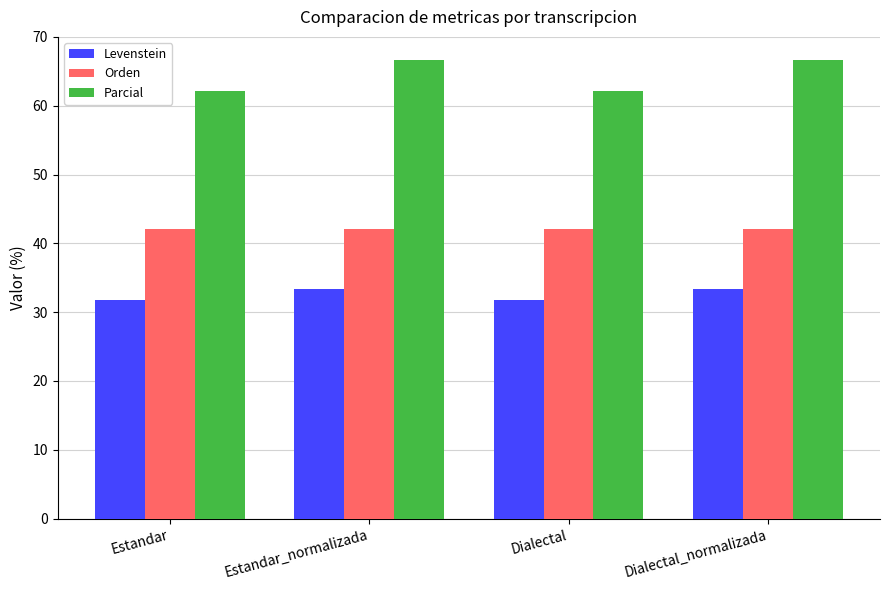

Is it true that Parcial equals 29.6 at Dialectal?

False